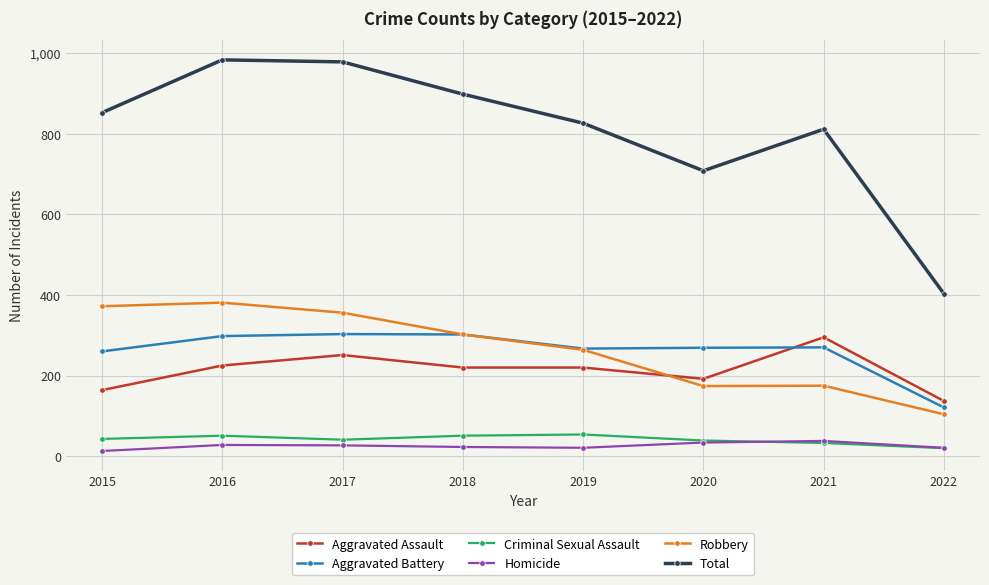

Read the Aggravated Battery value at 2018, to the nearest 5.

300